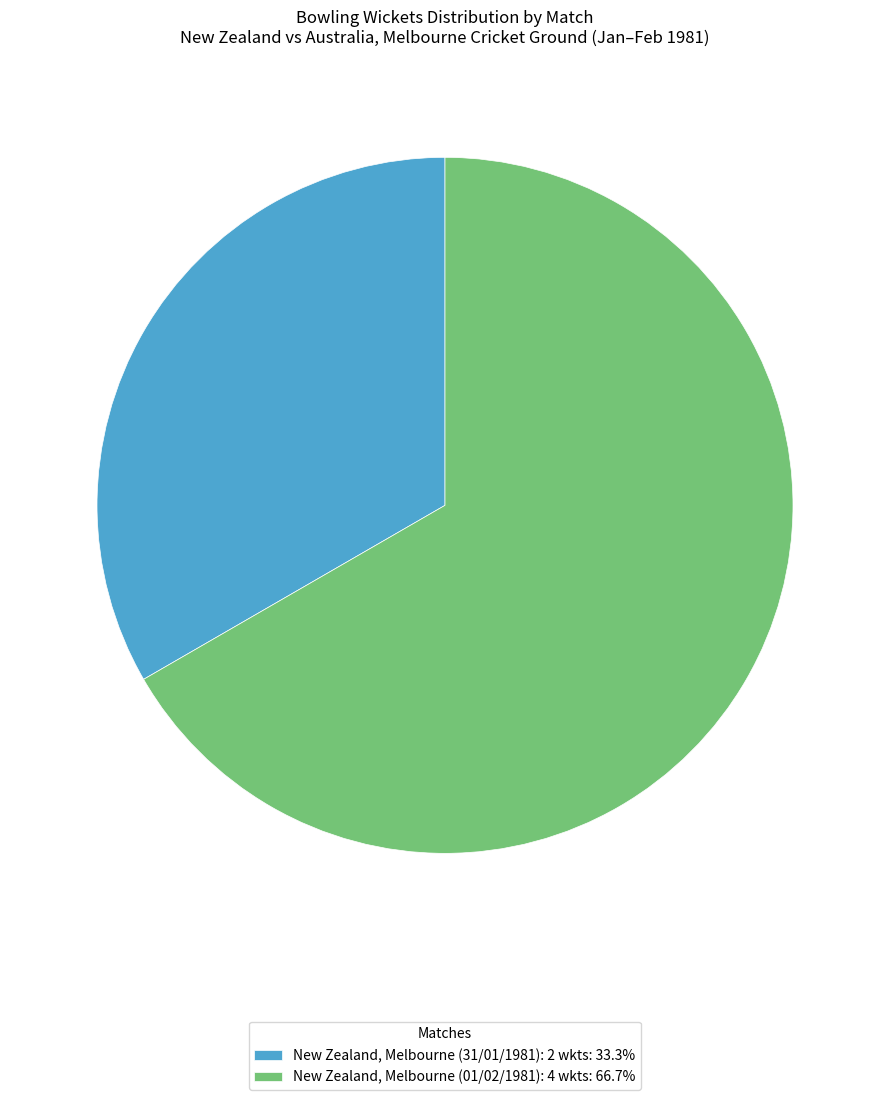

Is there a majority slice in this chart?

Yes